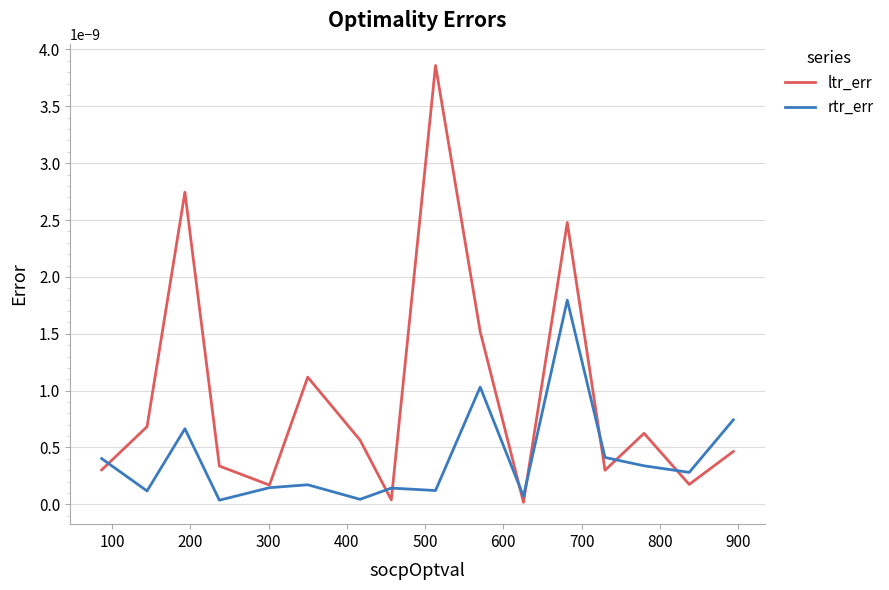

At how many categories does at least one series exceed 0?

16